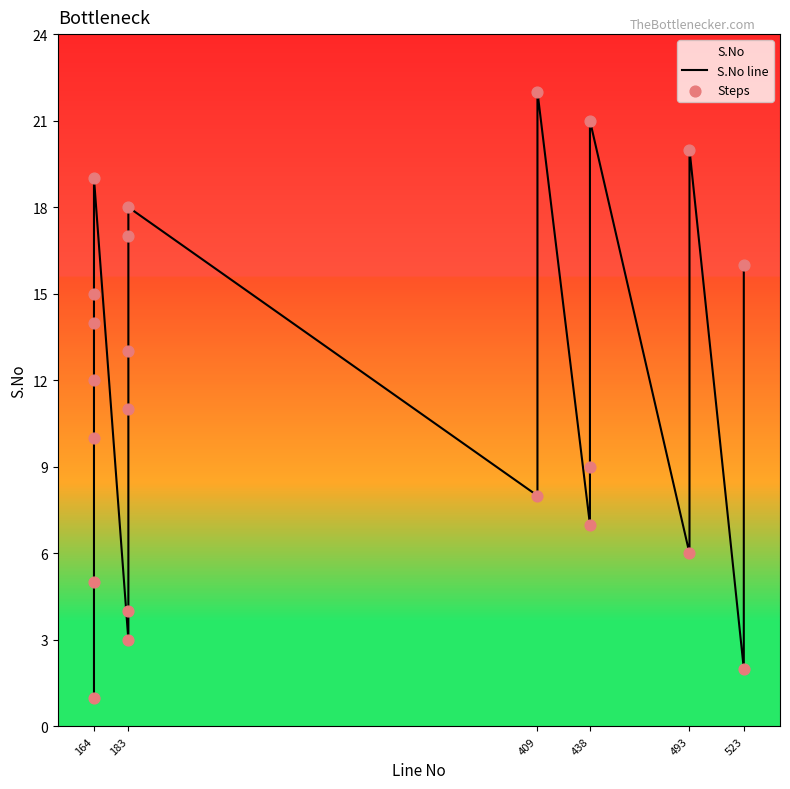

Which series has the largest Y range (max minus min)?

S.No line